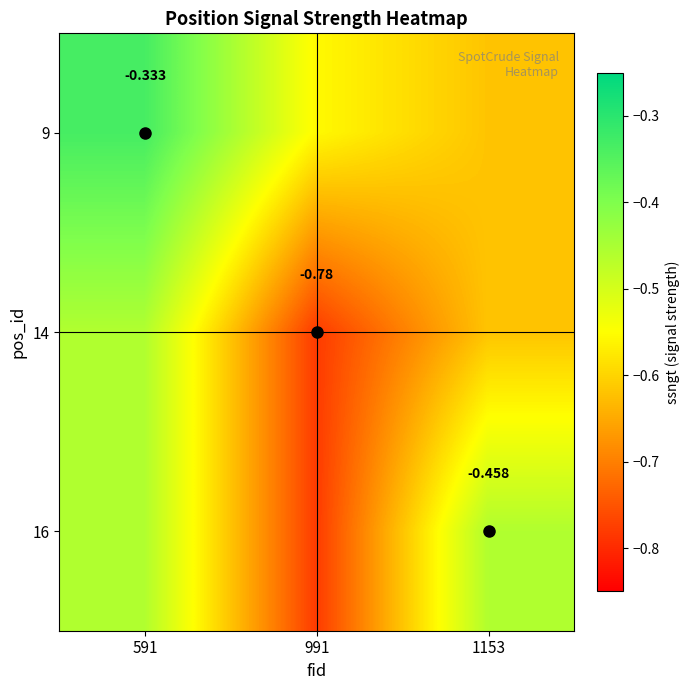

Which has a higher value, 591 or 1153?

591